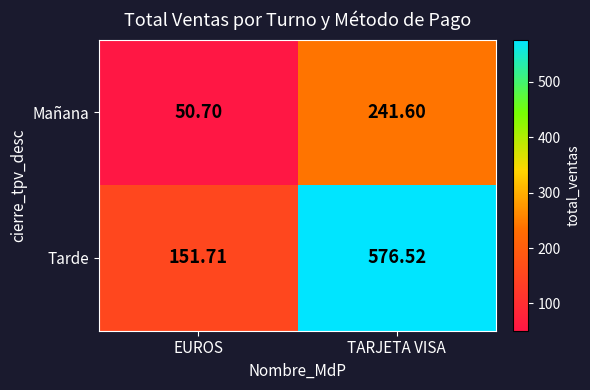

Which series has the largest total across all categories?

Tarde